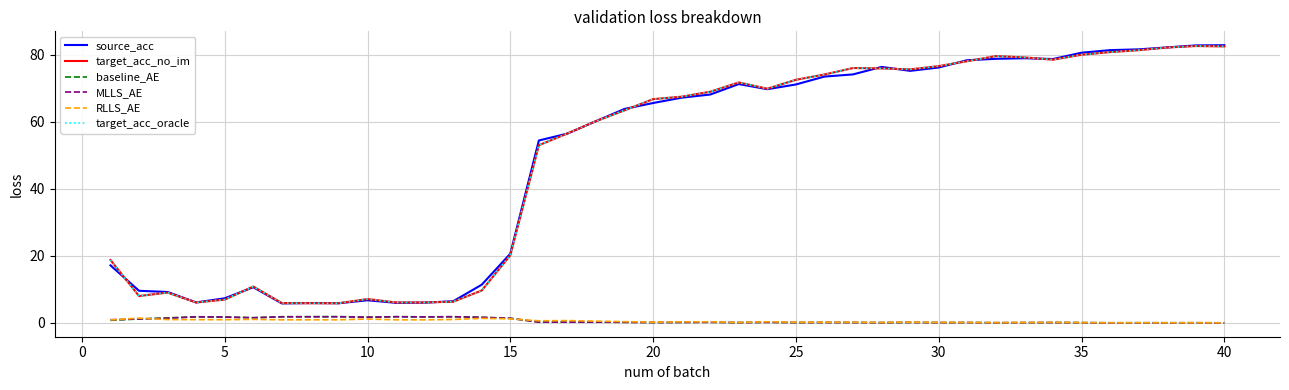

Does the chart display data point markers on the line(s)?

No